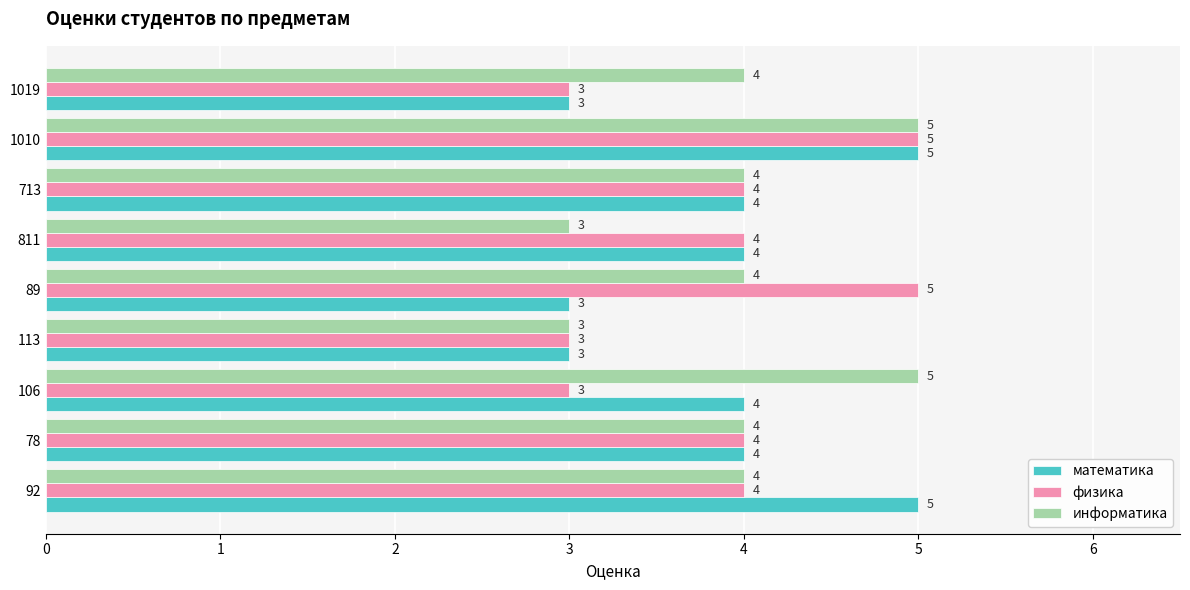

What is the approximate value of математика at 78?

4